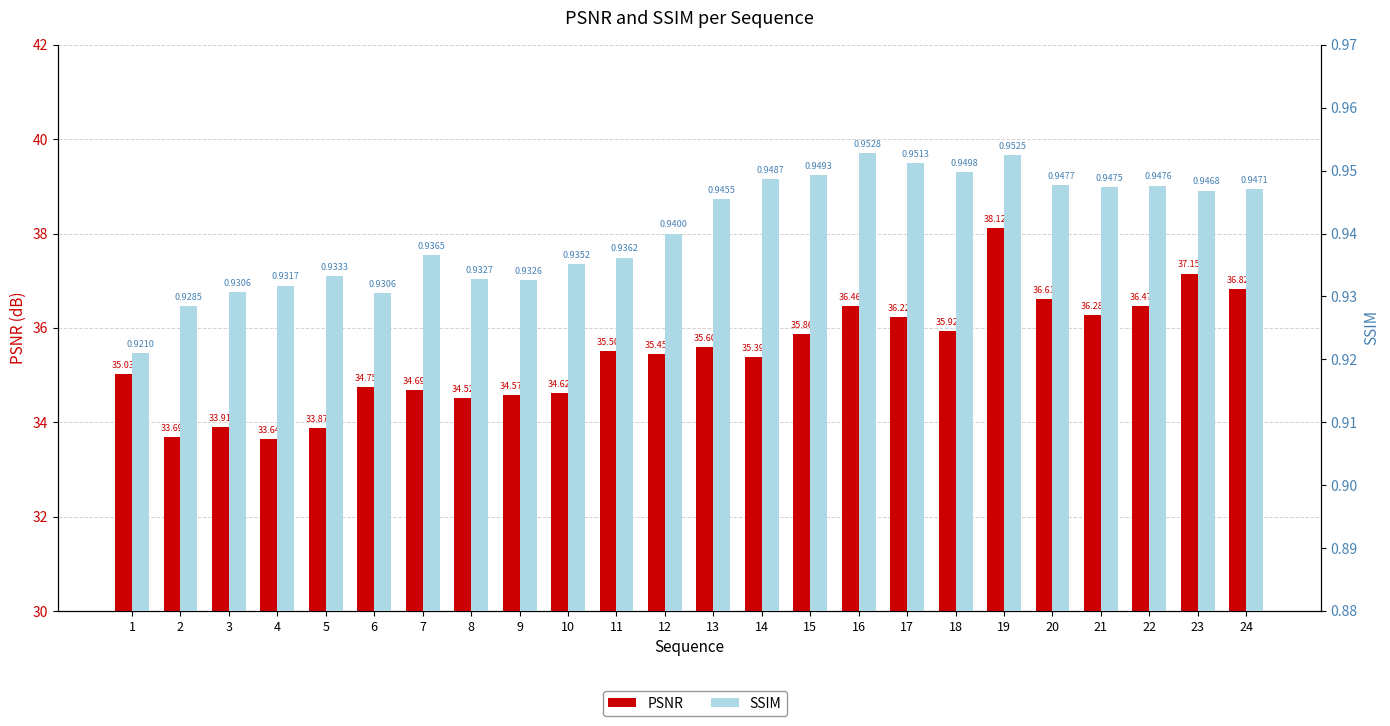

Reading right to left, extract all data points from this chart.

PSNR: 36.8	37.2	36.5	36.3	36.6	38.1	35.9	36.2	36.5	35.9	35.4	35.6	35.5	35.5	34.6	34.6	34.5	34.7	34.8	33.9	33.6	33.9	33.7	35.0
SSIM: 0.9	0.9	0.9	0.9	0.9	1.0	0.9	1.0	1.0	0.9	0.9	0.9	0.9	0.9	0.9	0.9	0.9	0.9	0.9	0.9	0.9	0.9	0.9	0.9